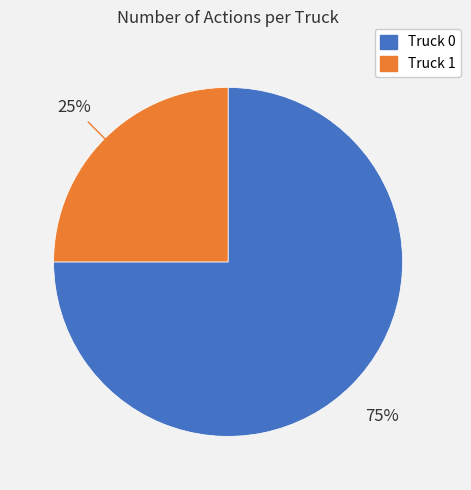

To the nearest percent, what is the combined percentage of Truck 1 and Truck 0?

100%